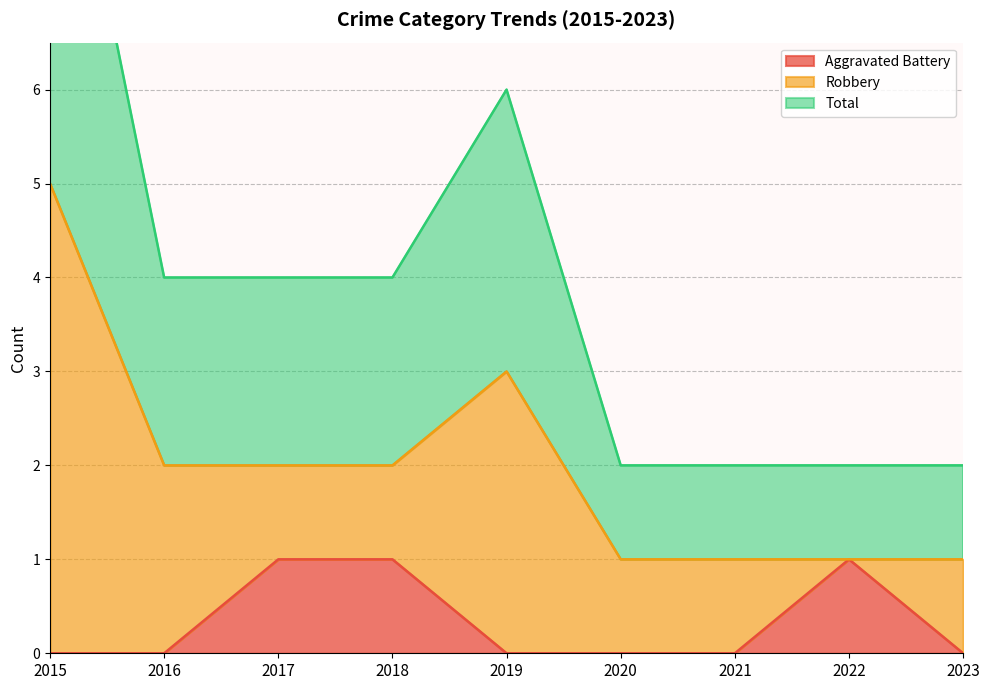

The value of Aggravated Battery at 2017 is 1. True or false?

True